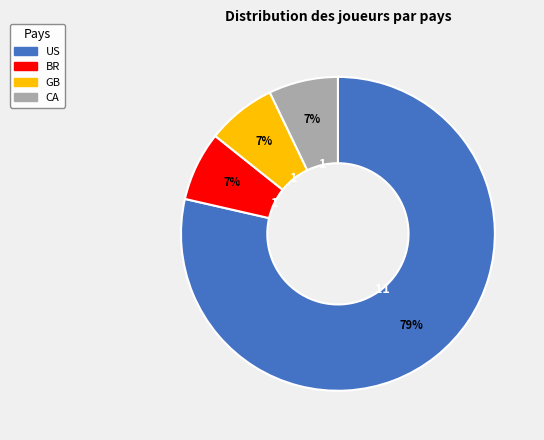

How many segments does this pie chart have?

4